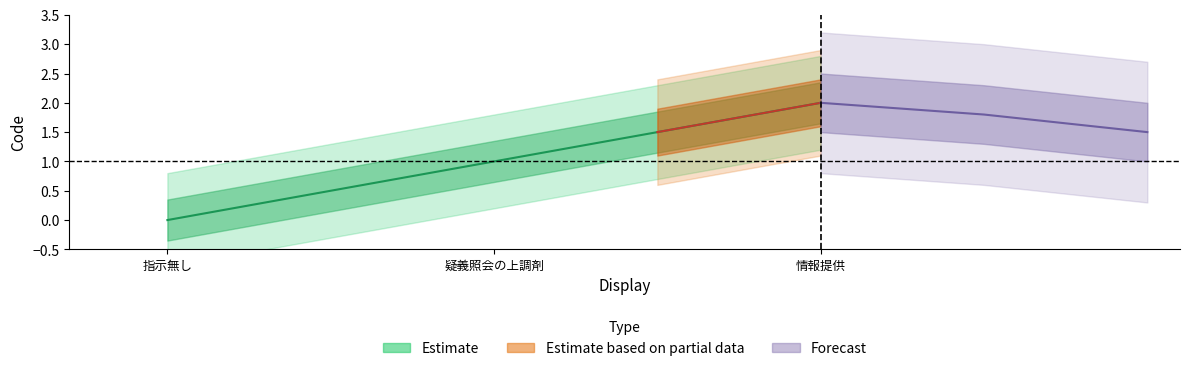

Rank the categories by value from highest to lowest.

情報提供, 疑義照会の上調剤, 指示無し